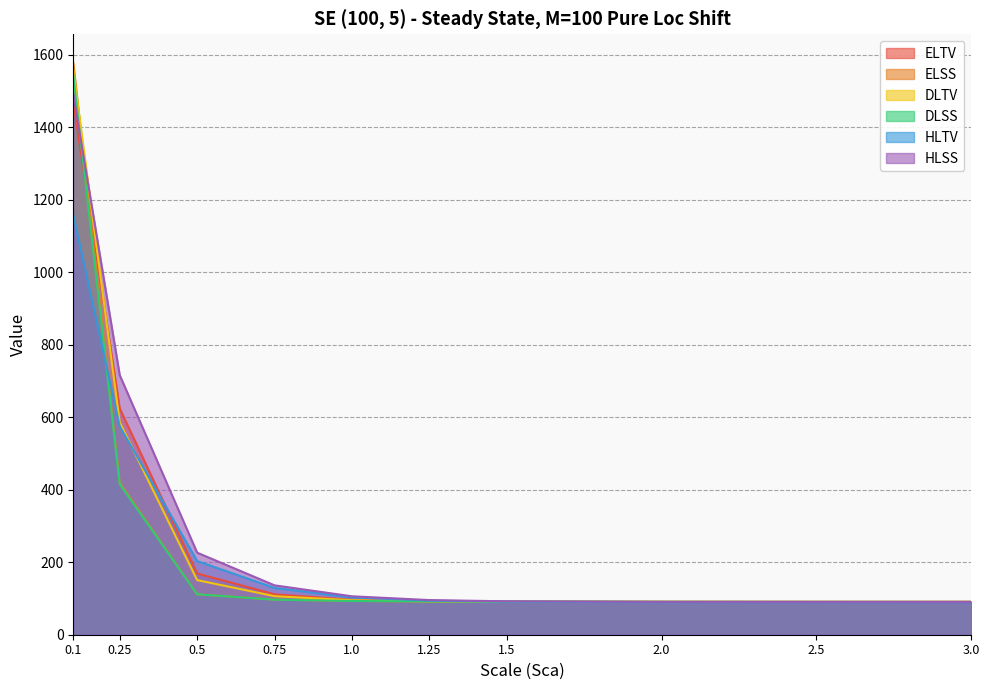

What is the minimum value for ELTV?

90.7